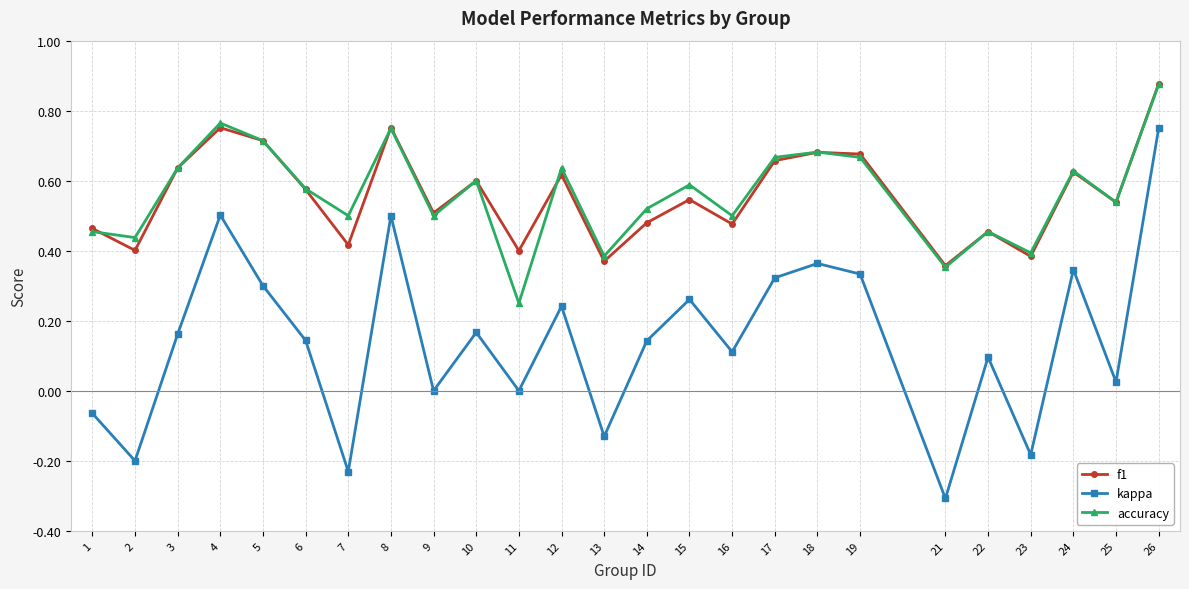

True or false: accuracy and kappa intersect in this chart.

False